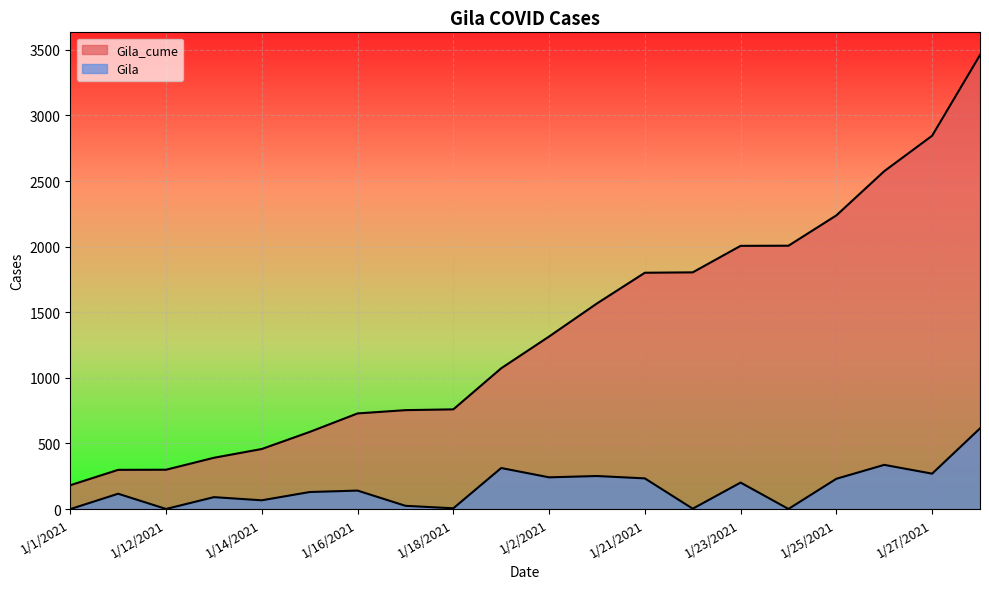

What is the difference between the Gila values at 1/14/2021 and 1/18/2021?

61